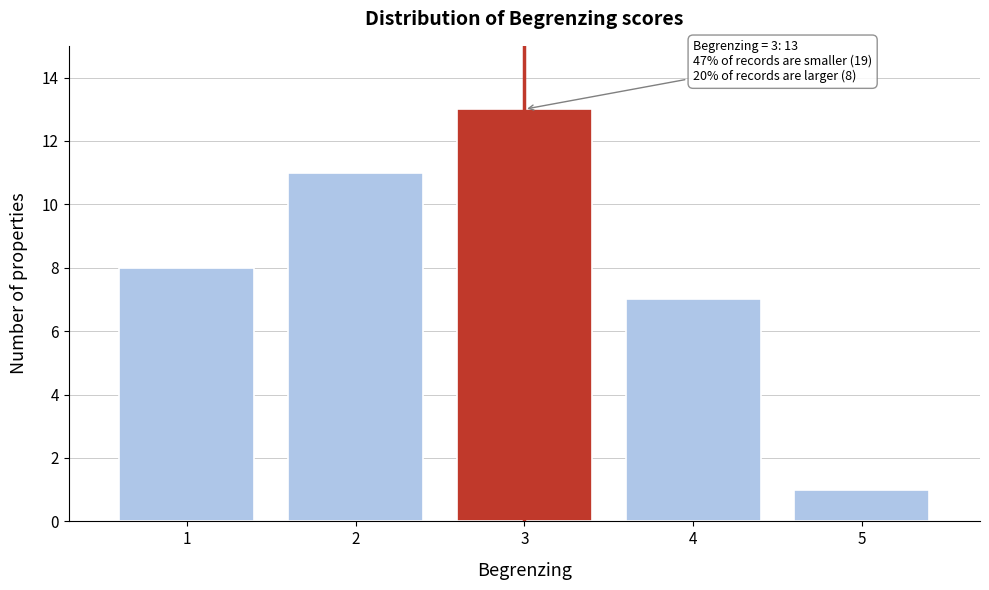

Over which range of the x-axis is the bar tallest?

2.5 to 3.5